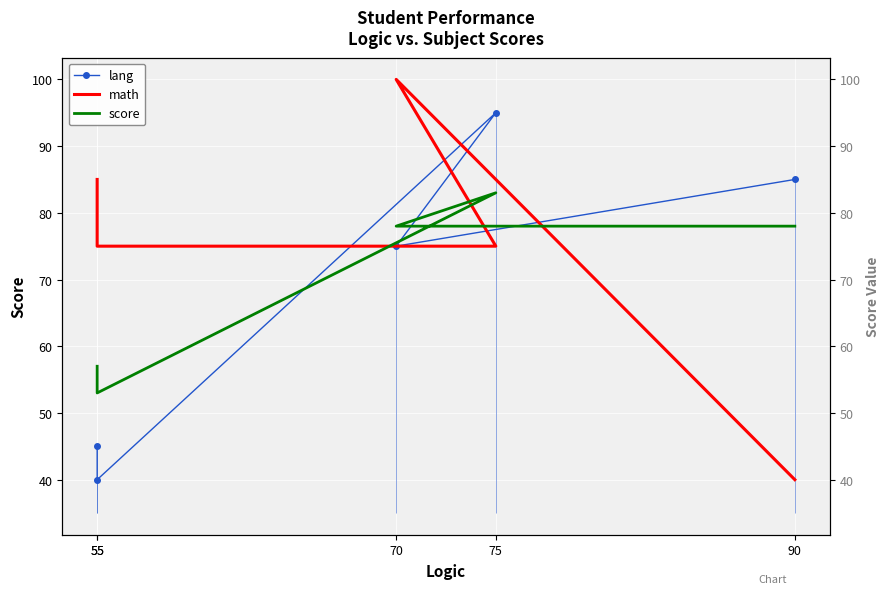

How many series are shown in this chart?

3